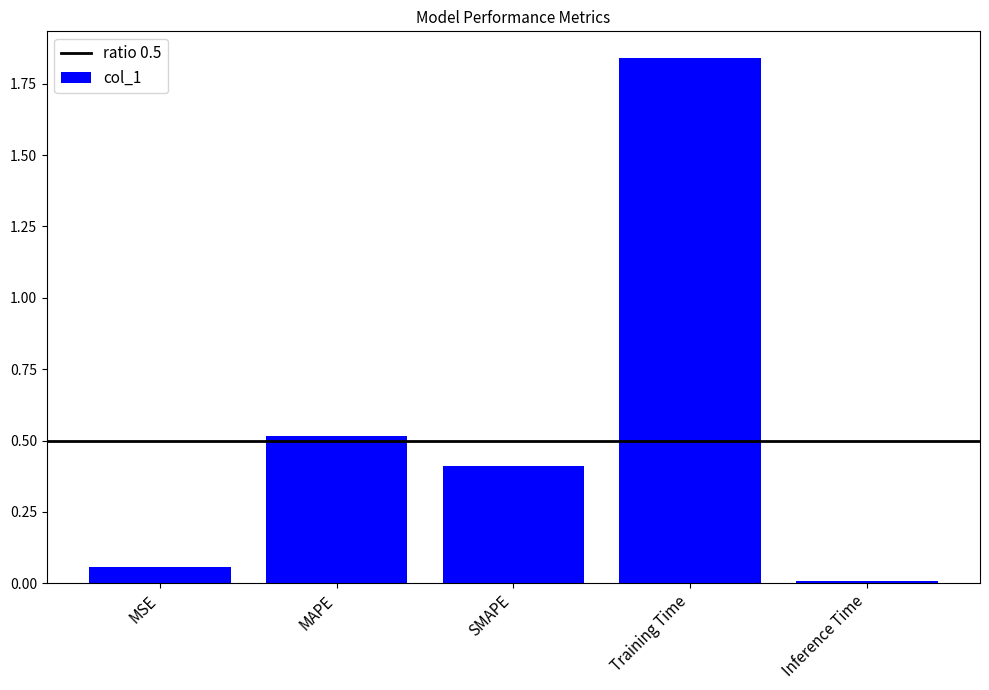

What value does the data have at MAPE?

0.5